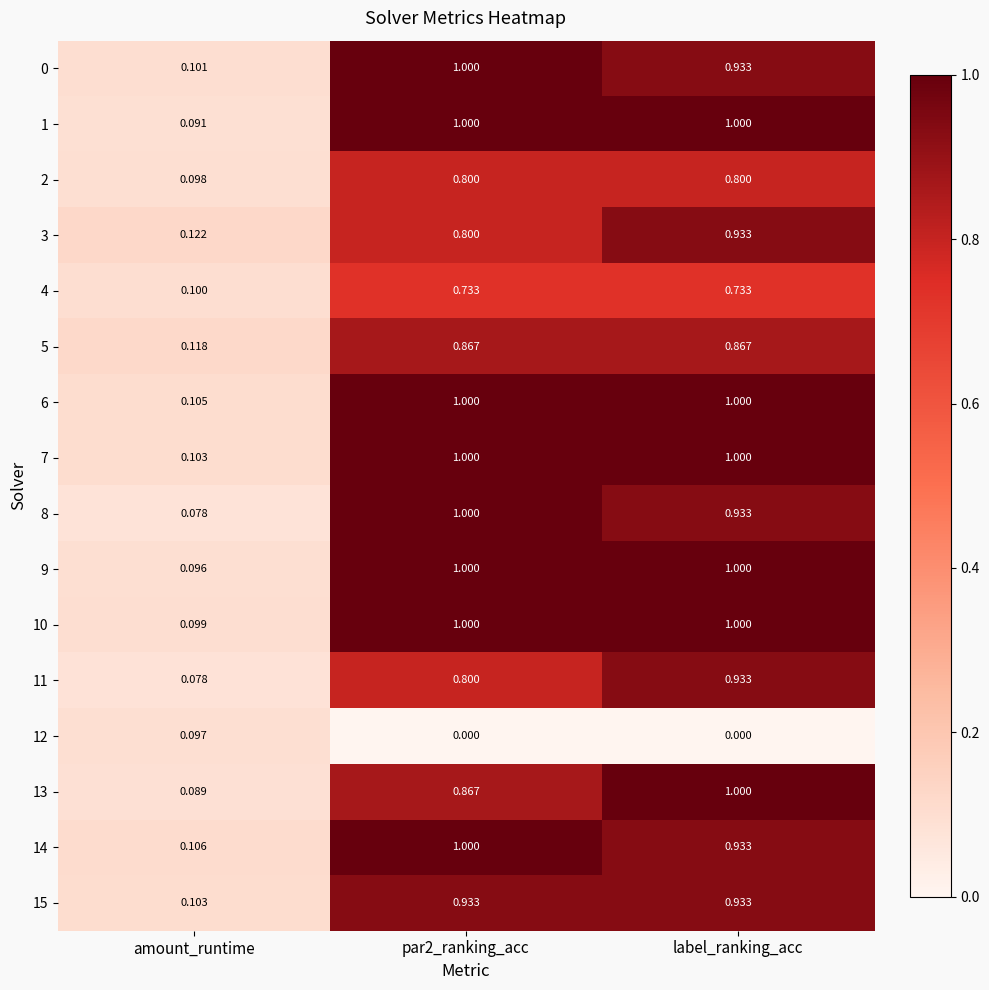

Which category has the lowest value in the 6 series?

amount_runtime